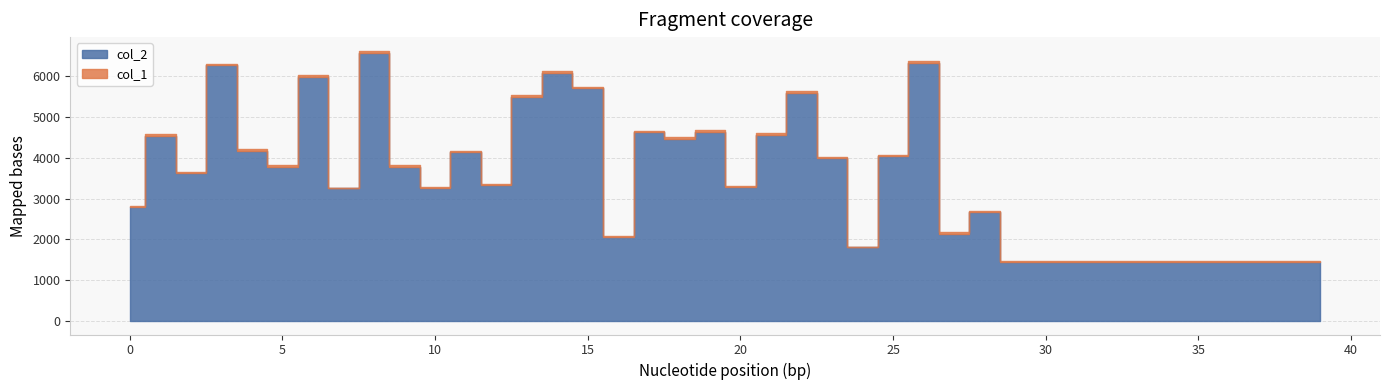

True or false: col_1 and col_2 cross at least once.

False